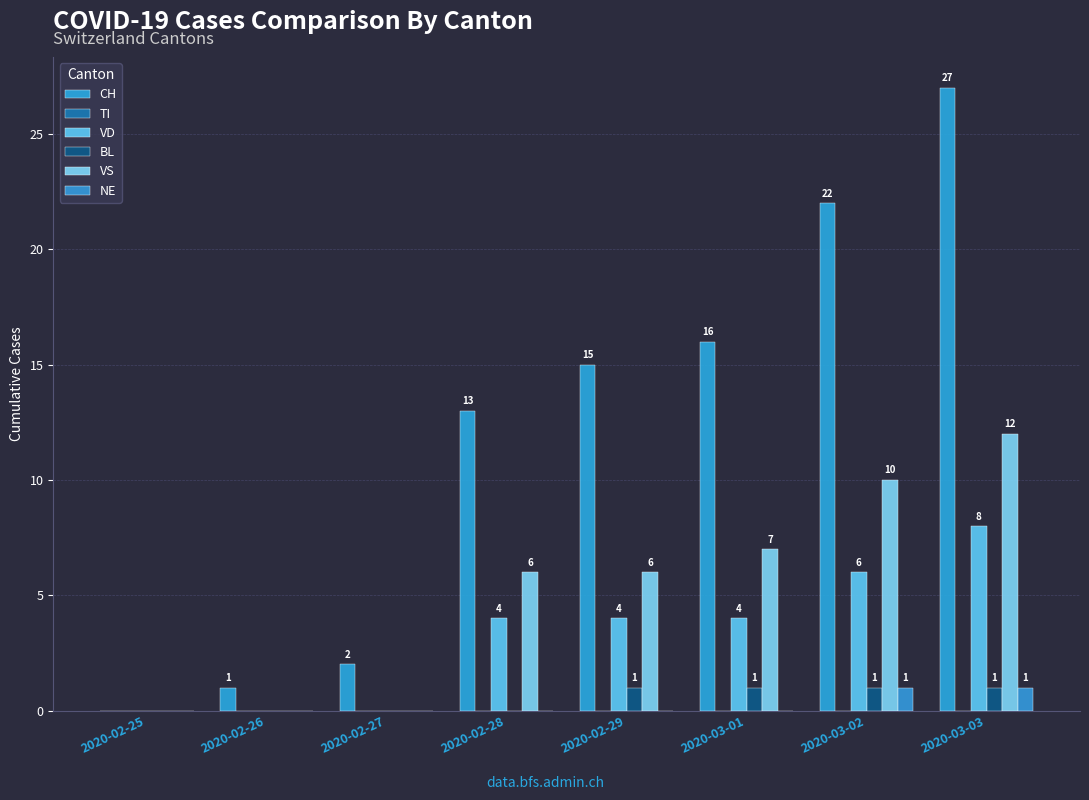

What is the spread (max minus min) of values at 2020-02-27?

2